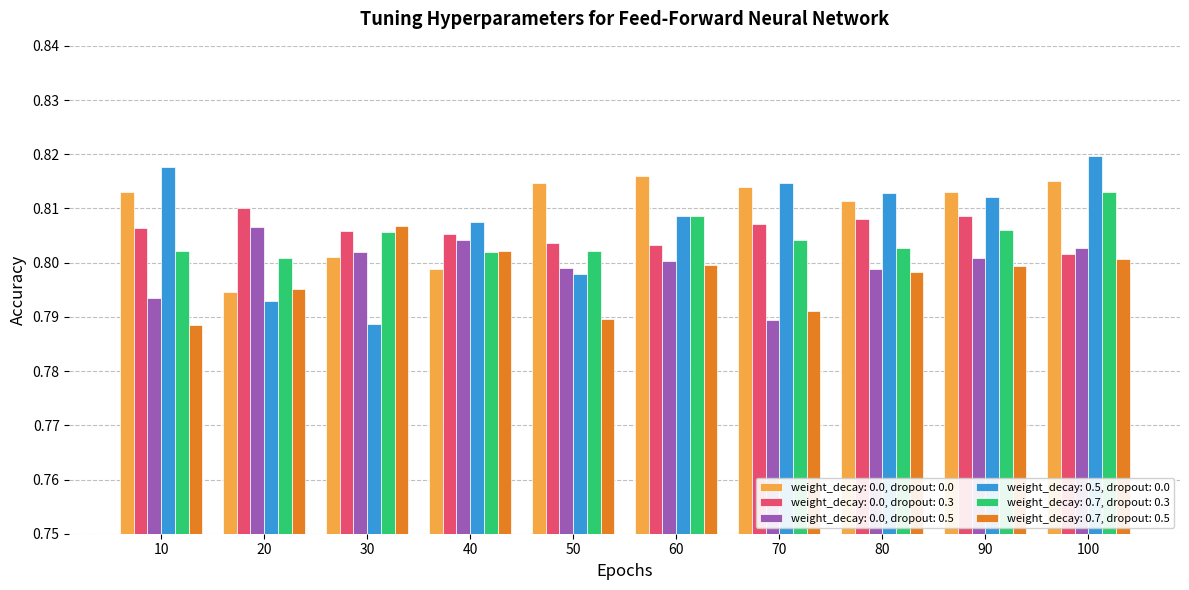

At which category does the chart reach its peak across all series?

100